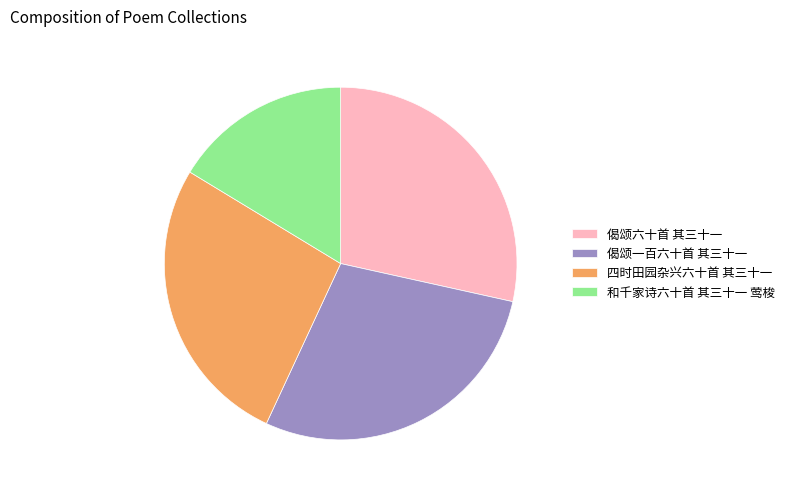

Count the number of slices in the pie.

4